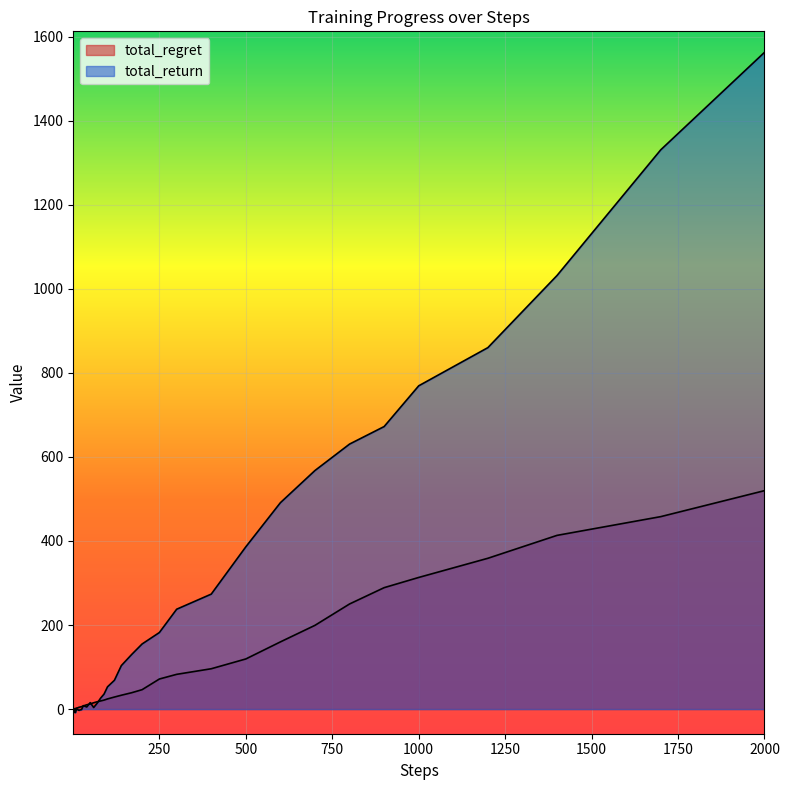

What is the value of the total_return point at the 4th from the left?

0.8